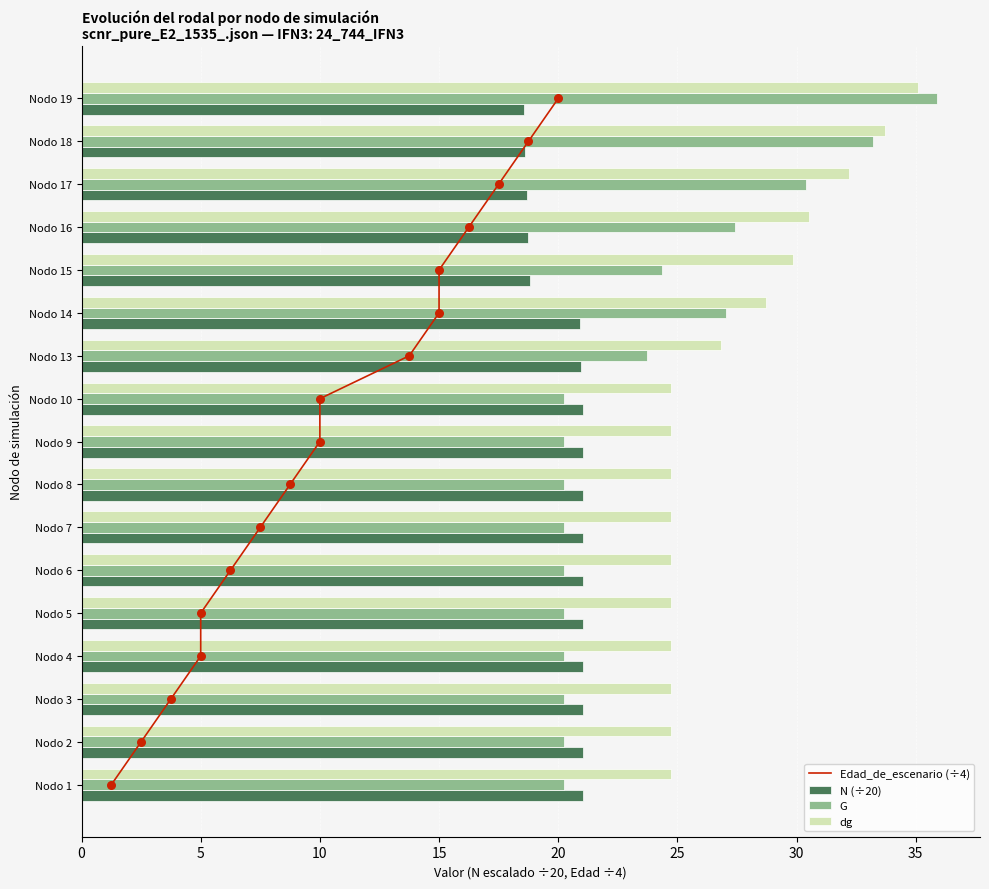

At how many categories does at least one series exceed 1?

17